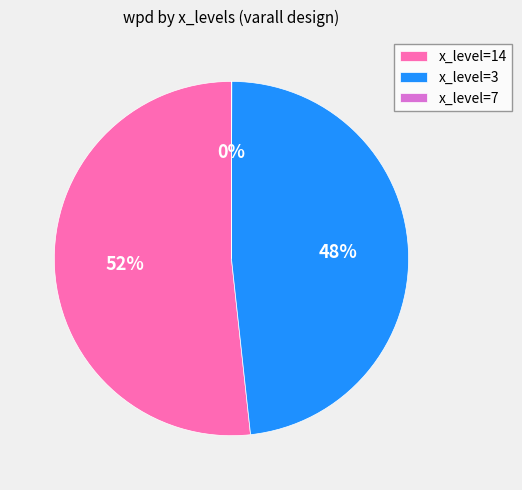

Which category has the biggest portion of the pie?

x_level=14